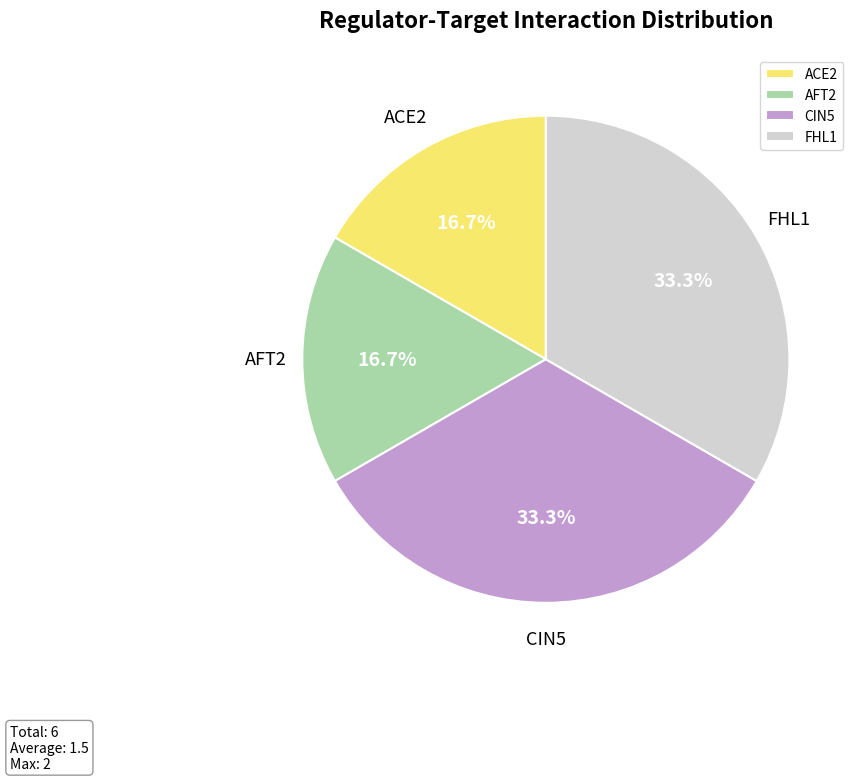

Does any single category account for the majority?

No